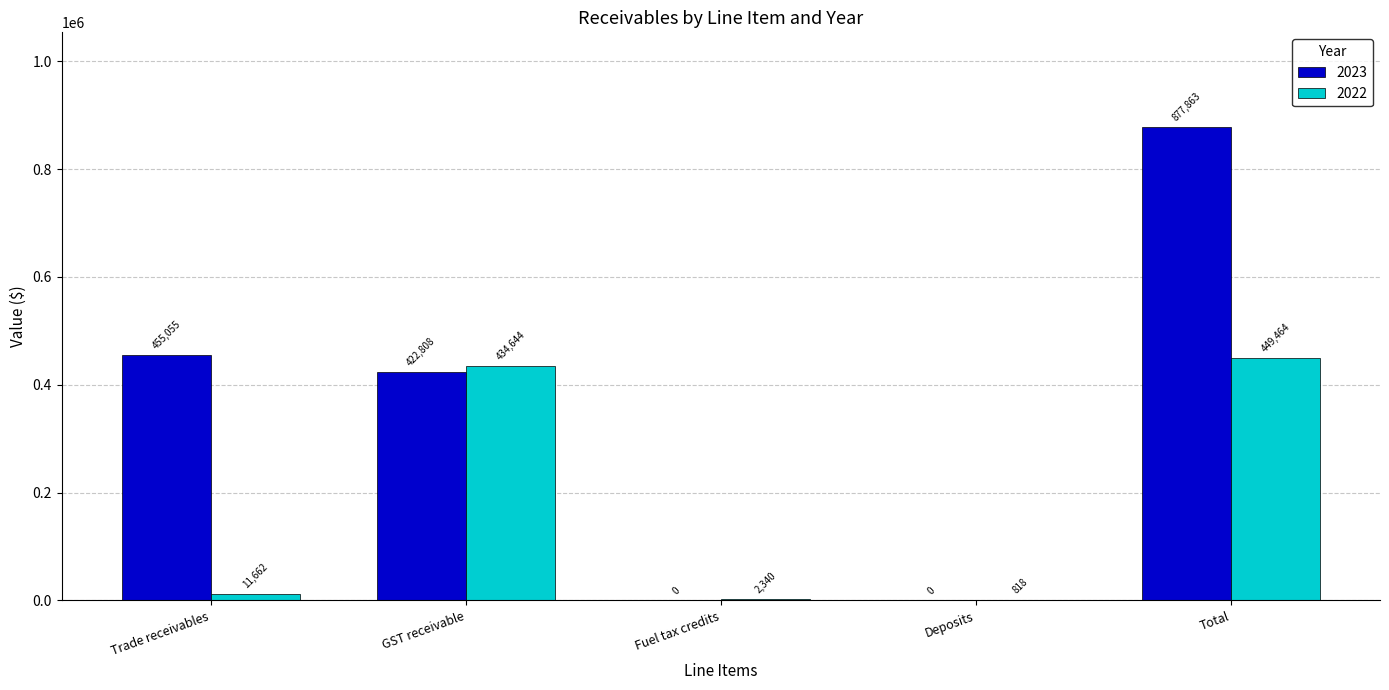

What is the average value of the 2023 series?

351145